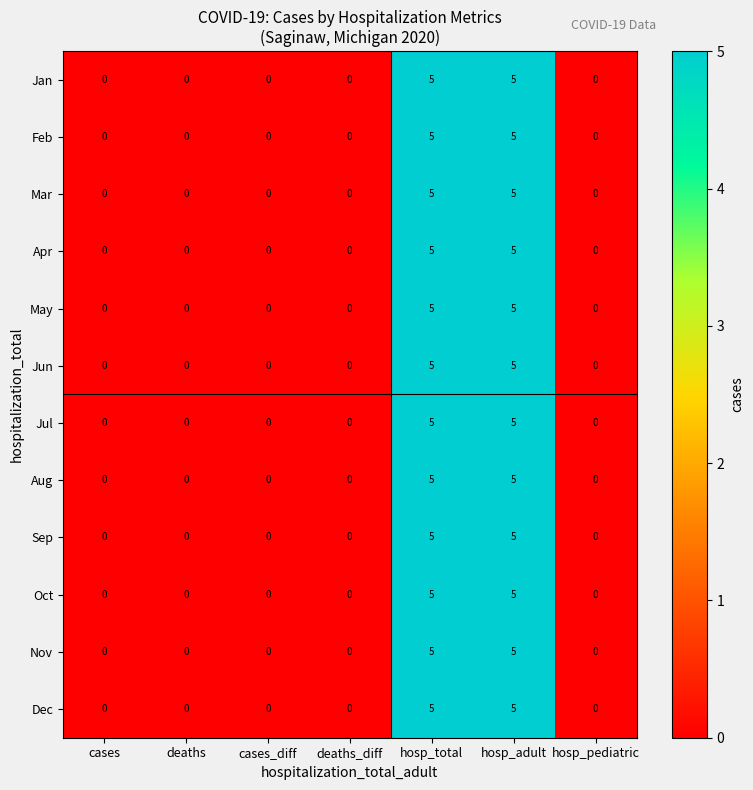

How many Mar values are between 0 and 5?

7